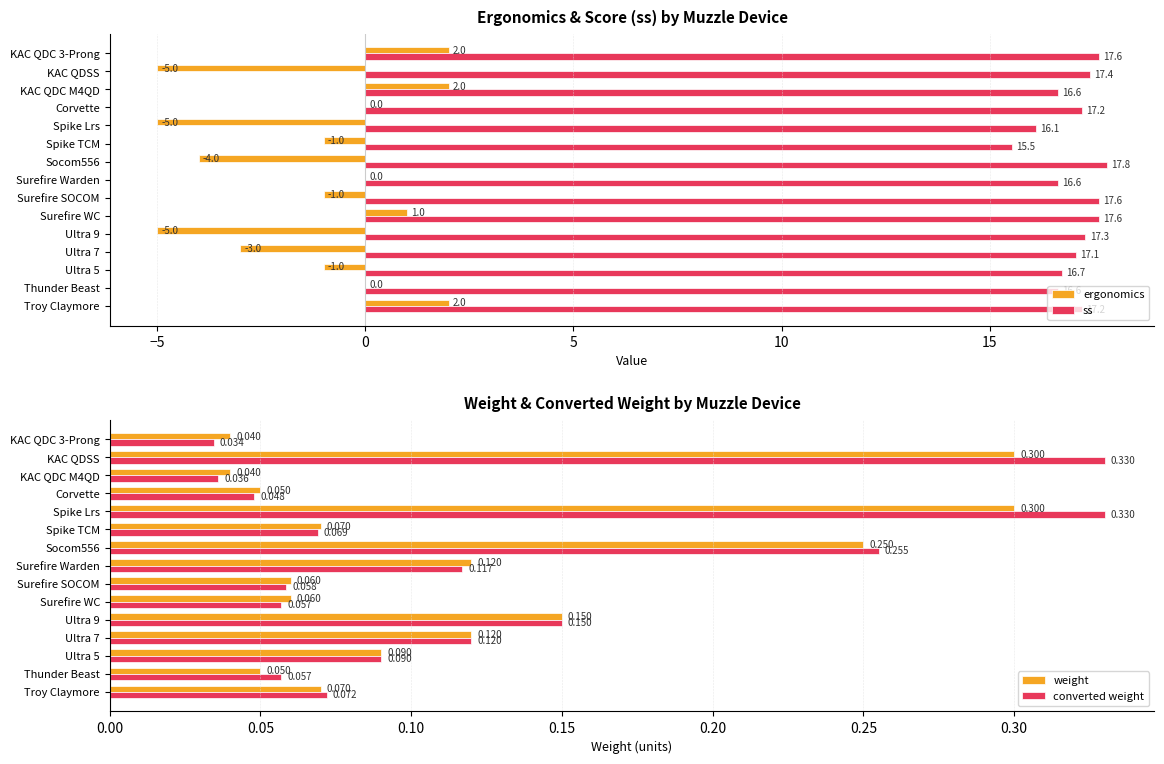

What is the greatest value displayed?

17.8